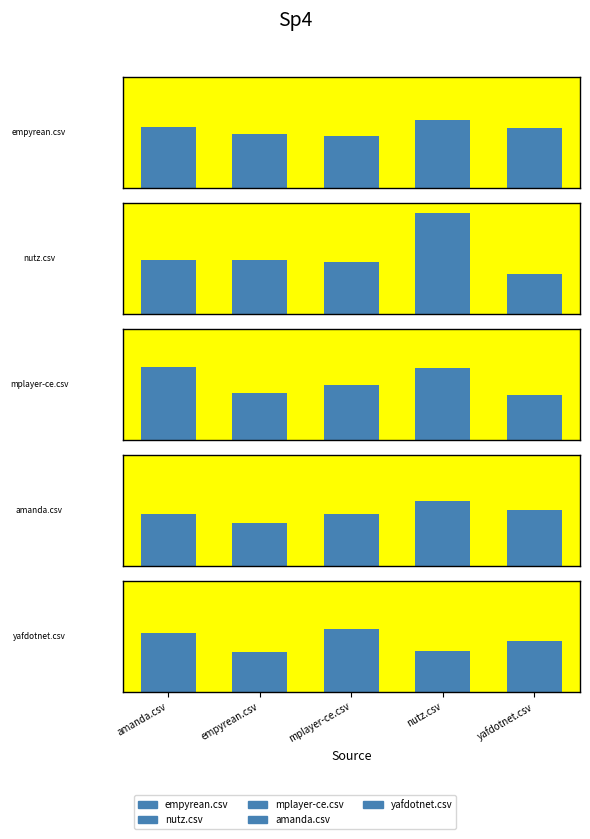

Reading left to right, transcribe all the data shown in this chart.

empyrean.csv: 0.6	0.5	0.5	0.6	0.6
nutz.csv: 0.5	0.5	0.5	0.9	0.4
mplayer-ce.csv: 0.7	0.4	0.5	0.7	0.4
amanda.csv: 0.5	0.4	0.5	0.6	0.5
yafdotnet.csv: 0.6	0.4	0.6	0.4	0.5